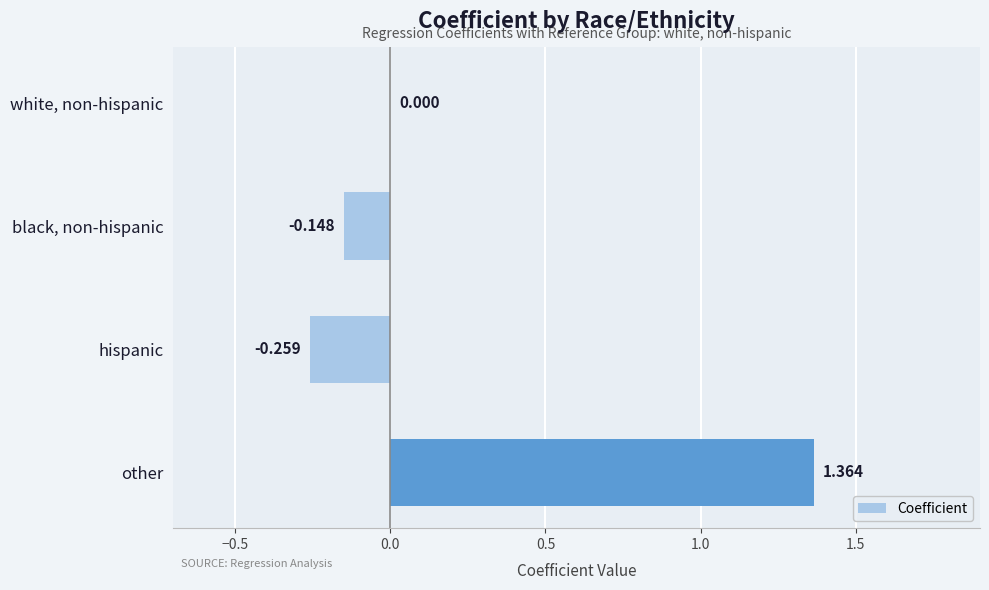

Does the chart contain stacked bars?

No